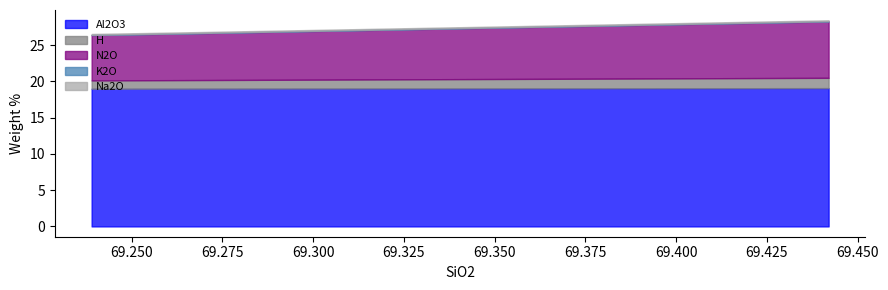

What is the sum of the H values at 69.239 and 69.442?

2.6